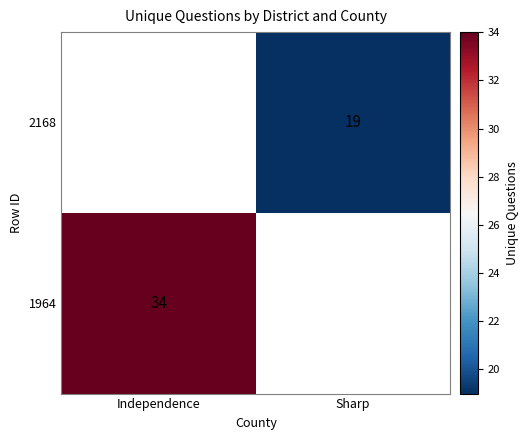

The 1964 series shows 20 at Independence. True or false?

False